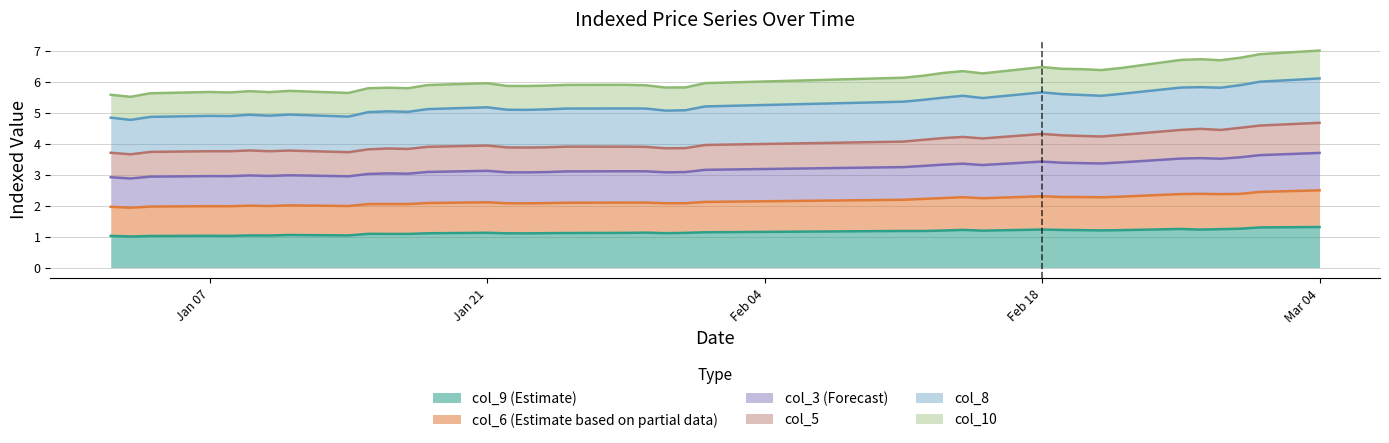

At how many categories does at least one series exceed 1?

39